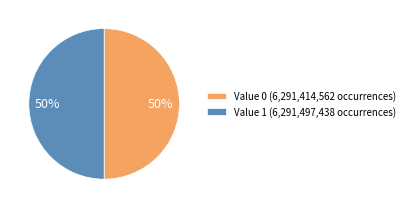

How many segments does this pie chart have?

2